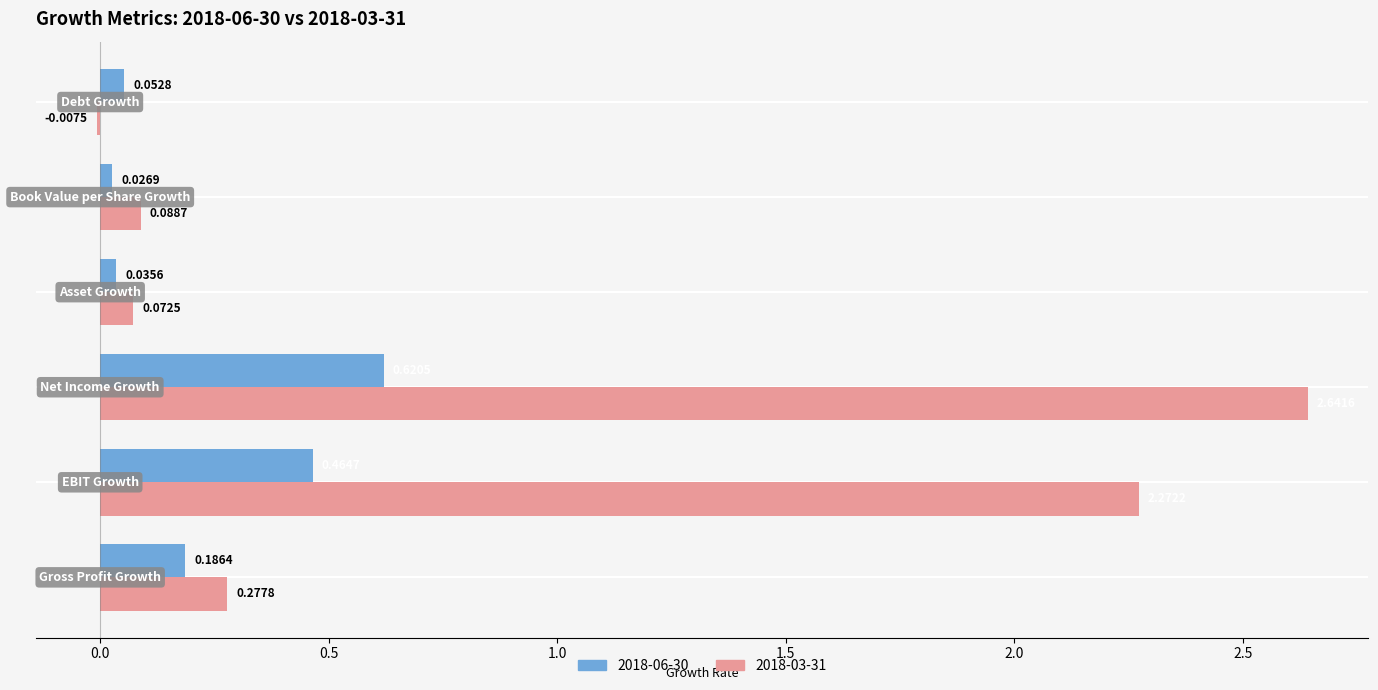

Which series has the largest total across all categories?

2018-03-31